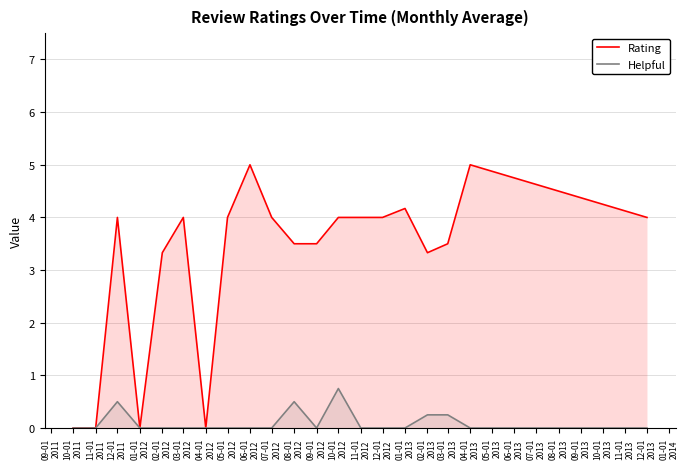

True or false: Helpful and Rating intersect in this chart.

False